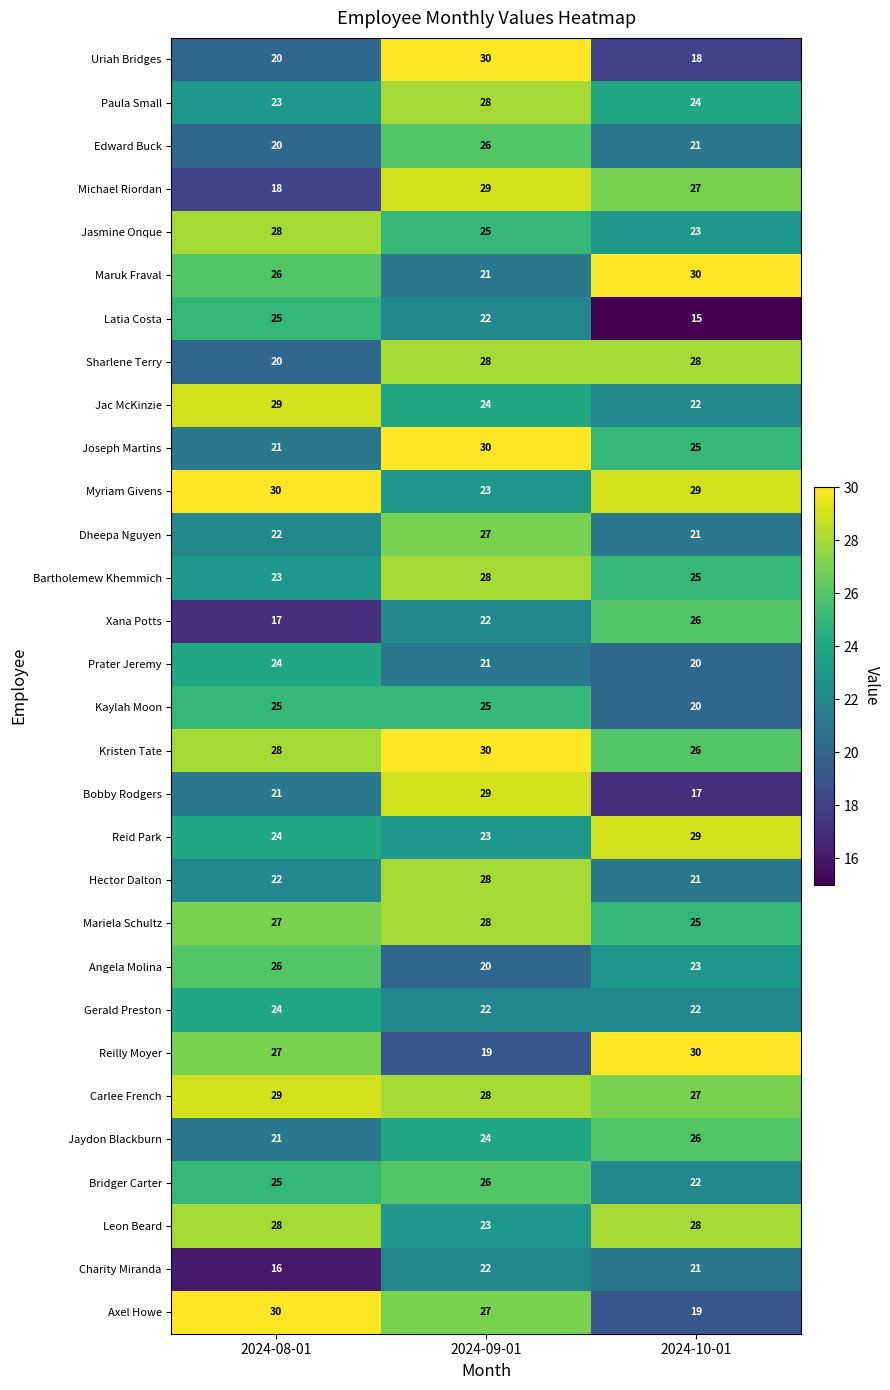

What is the approximate value of Charity Miranda at 2024-09-01?

22